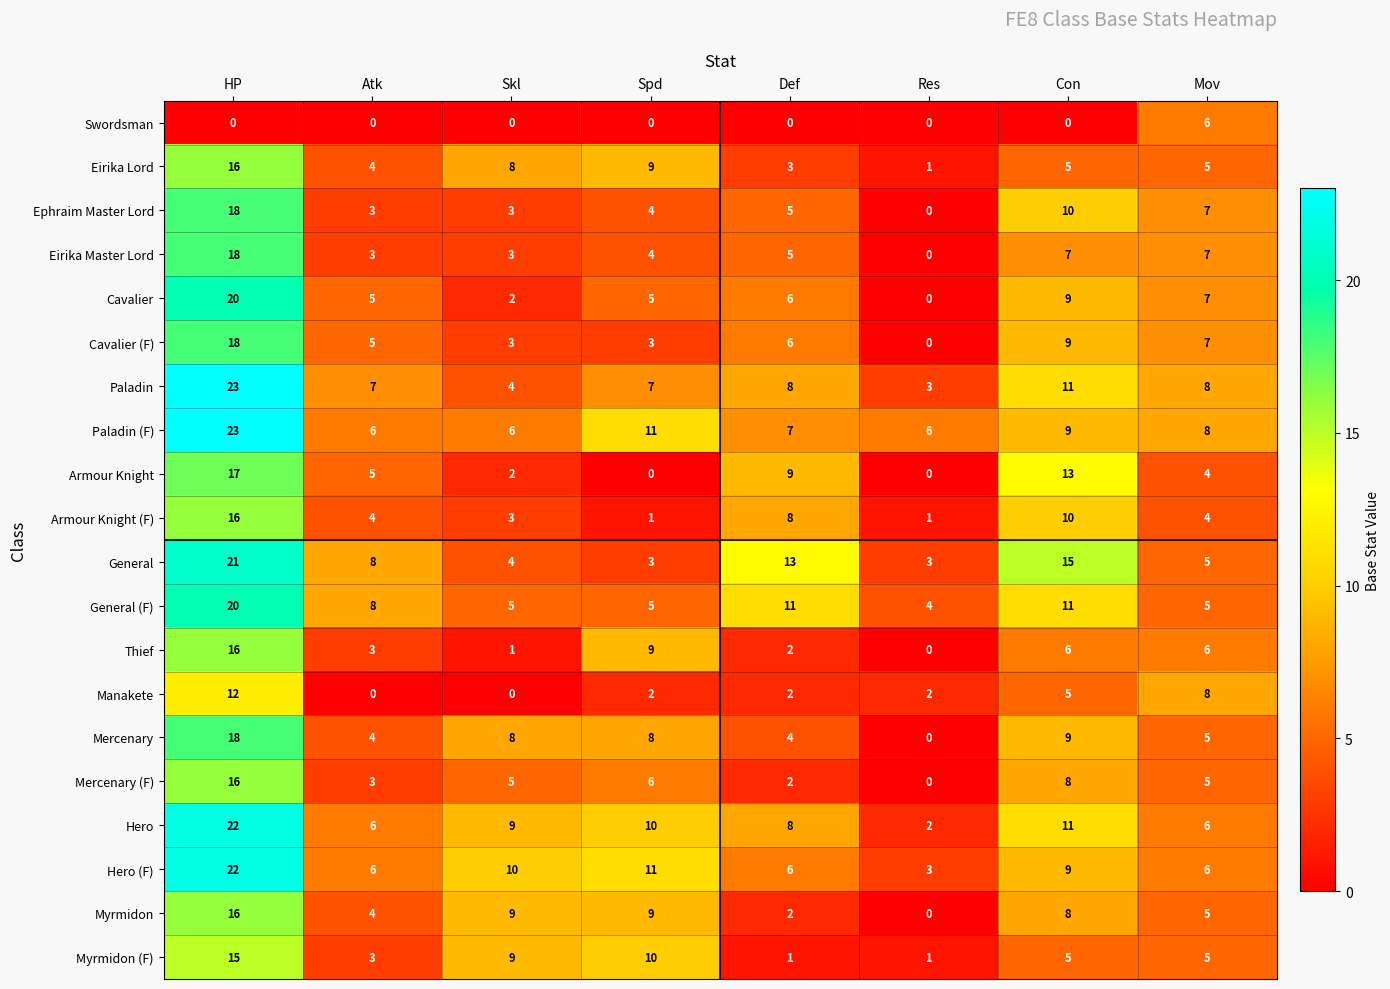

Which series changed the most between Con and Mov?

General